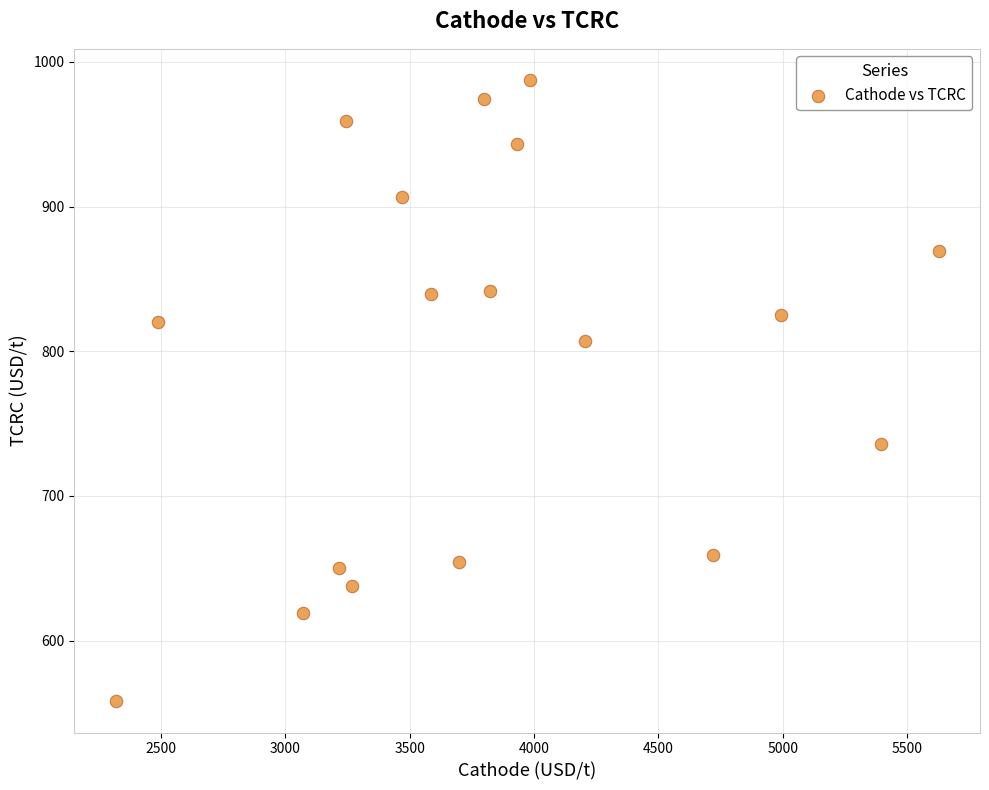

What is the range of Y values (max minus min)?

429.5